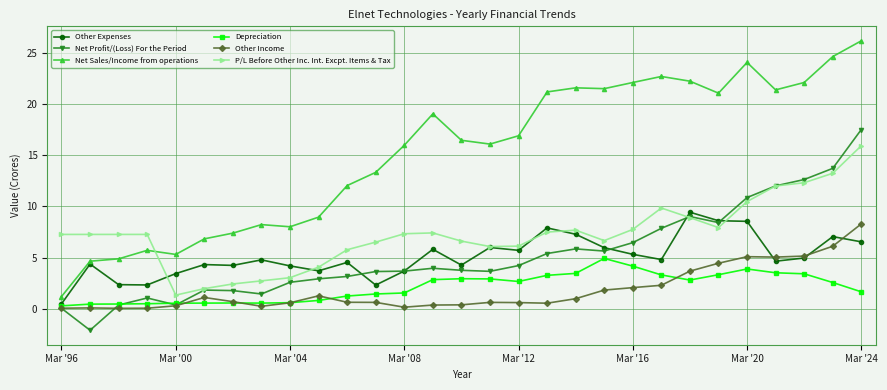

Which series has the largest total across all categories?

Net Sales/Income from operations